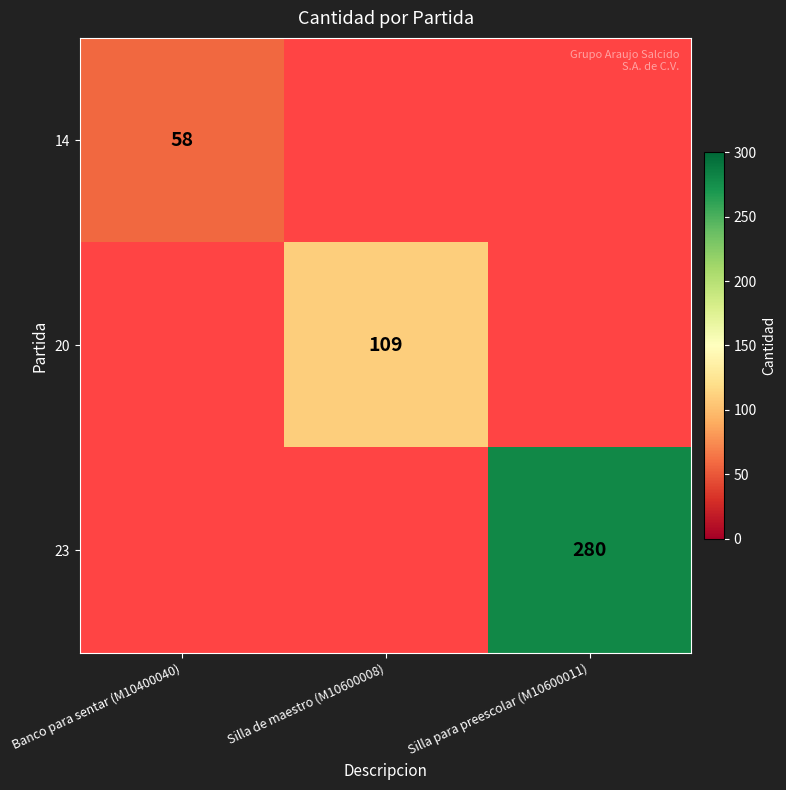

Is it true that 20 equals 109 at Silla de maestro (M10600008)?

True